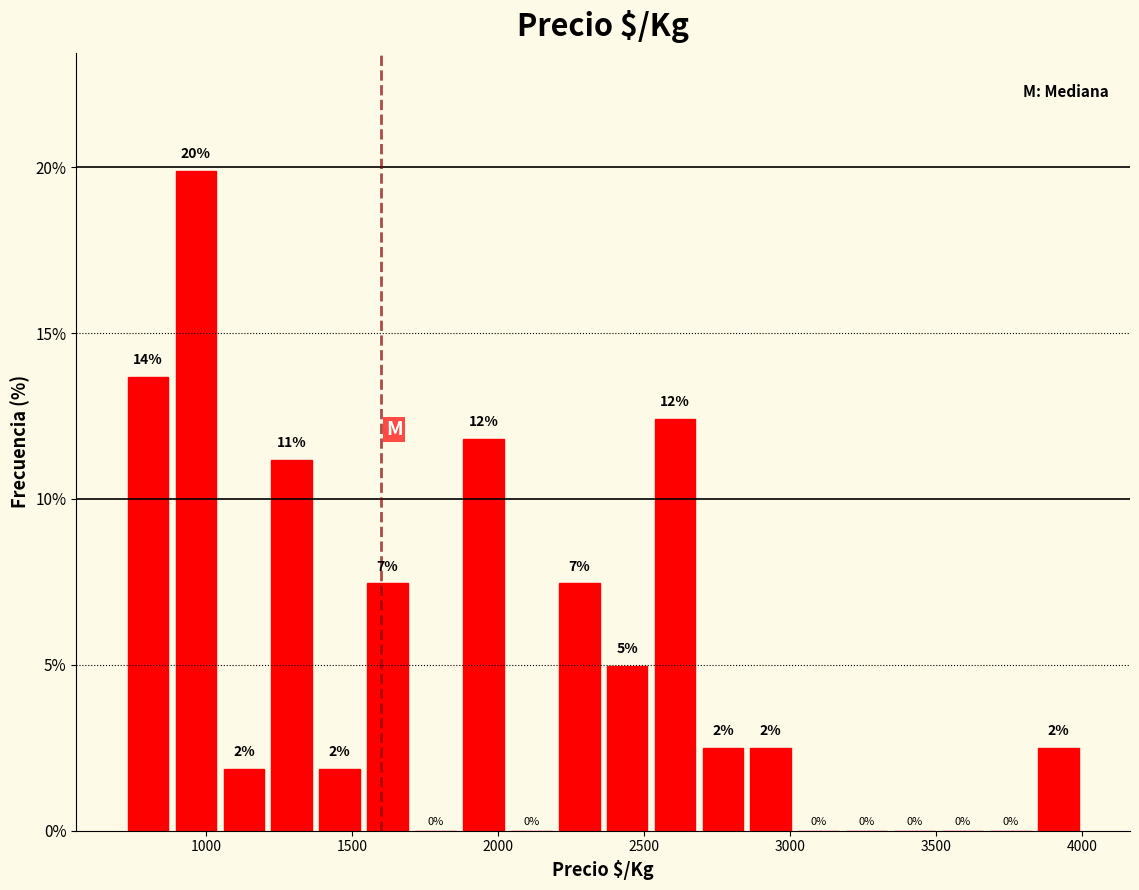

Read against the x-axis, roughly where is the centre of the tallest bar?

950